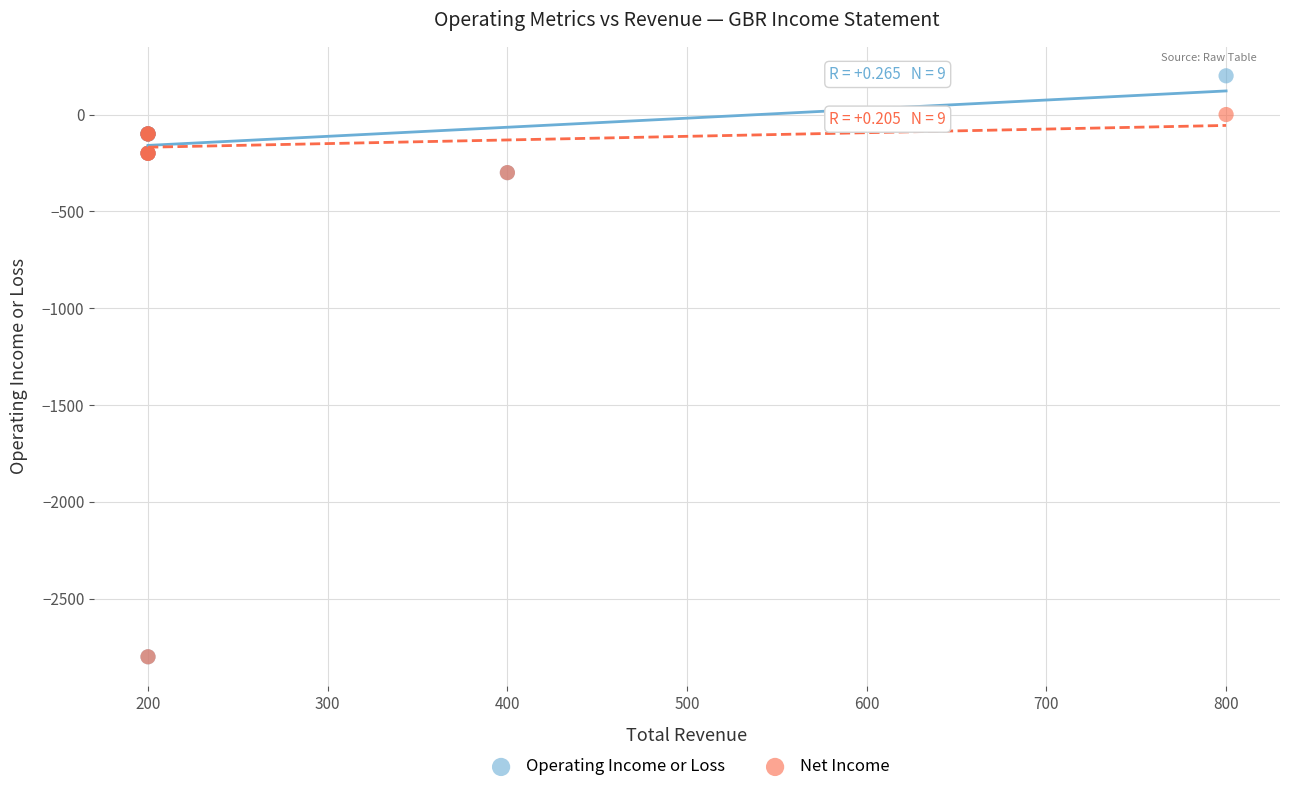

Which series has the widest spread of Y values?

Operating Income or Loss